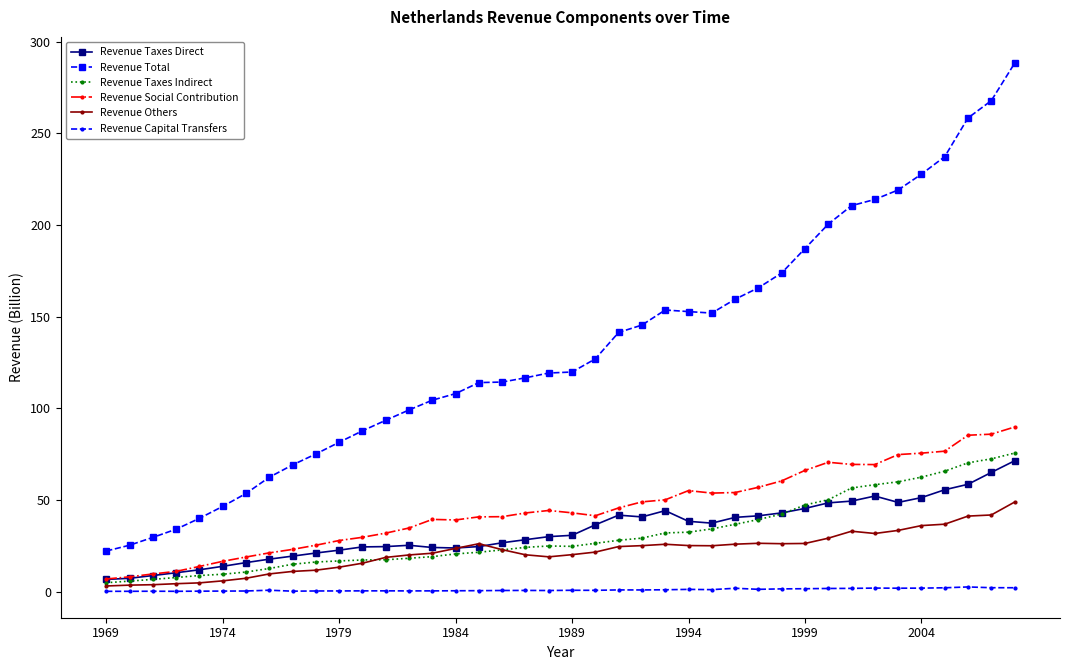

True or false: Revenue Others and Revenue Social Contribution intersect in this chart.

False